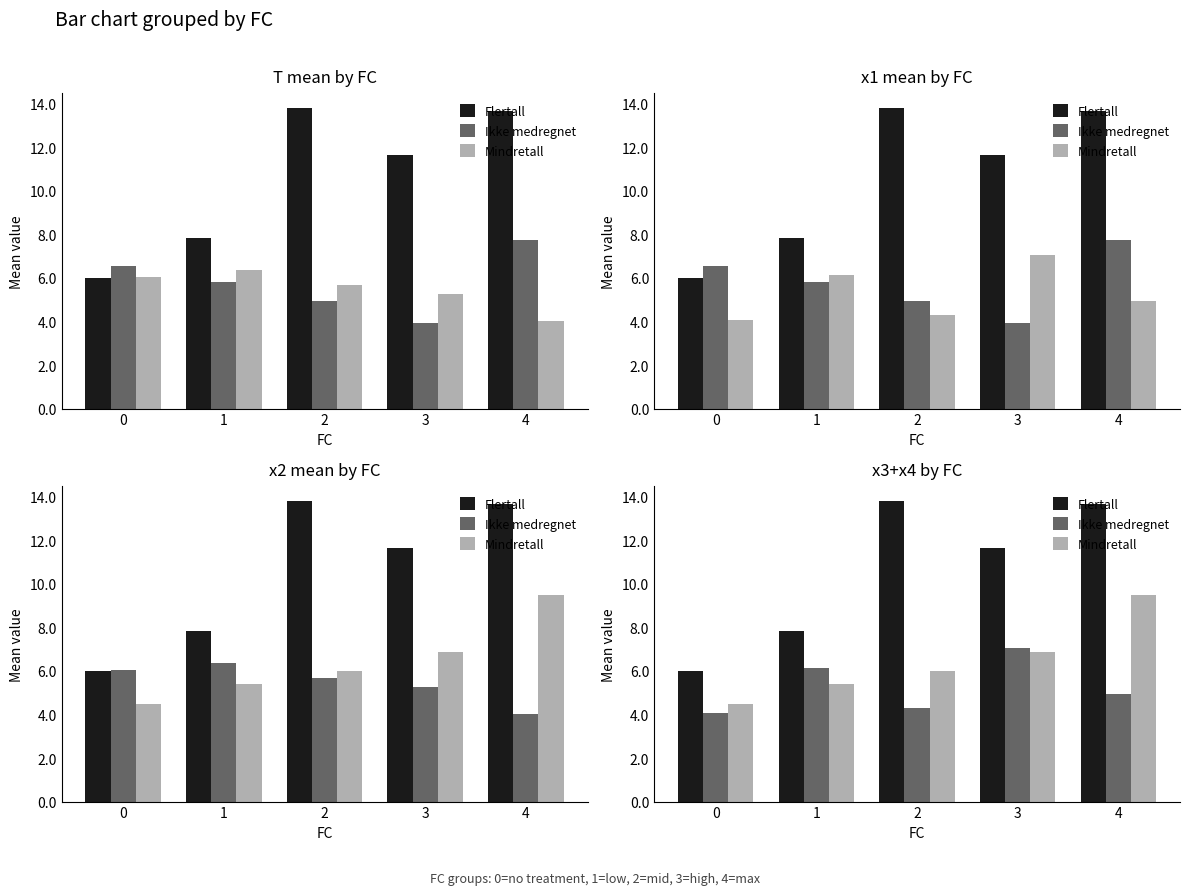

Are the bars horizontal?

No